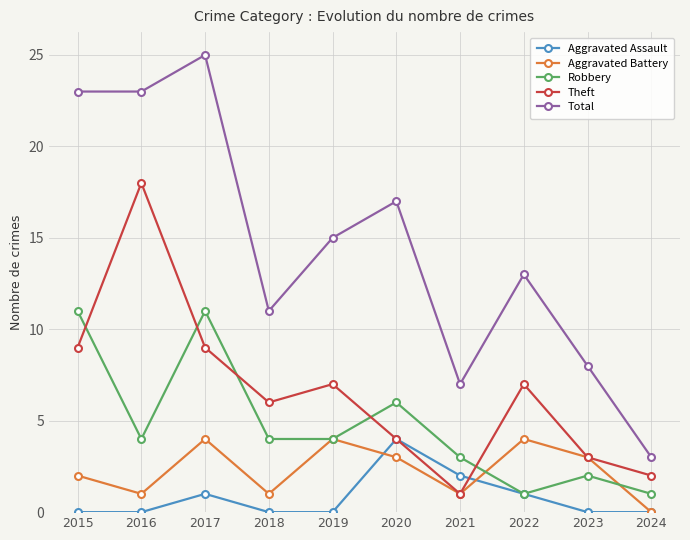

Which series has the largest range (max minus min)?

Total